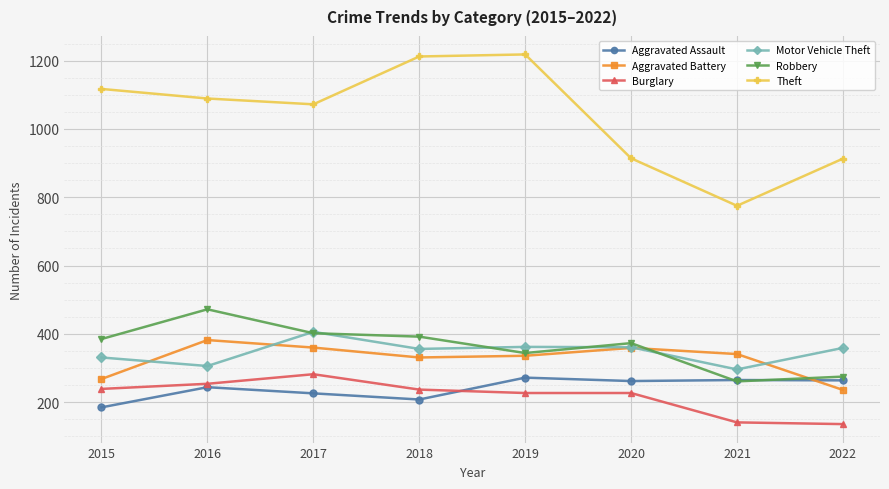

Rank the series by their maximum value, from lowest to highest.

Aggravated Assault, Burglary, Aggravated Battery, Motor Vehicle Theft, Robbery, Theft